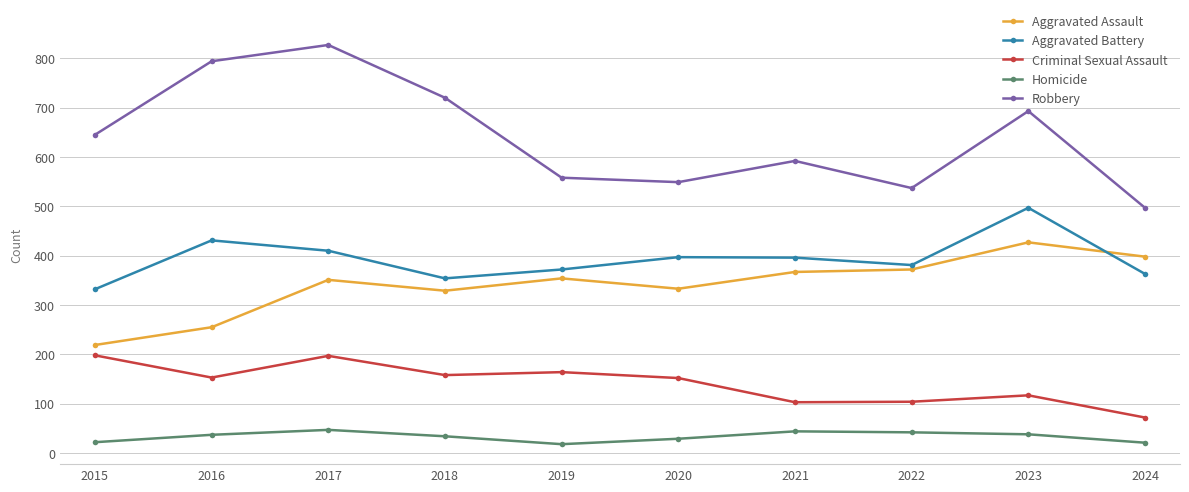

True or false: Robbery and Aggravated Assault cross at least once.

False